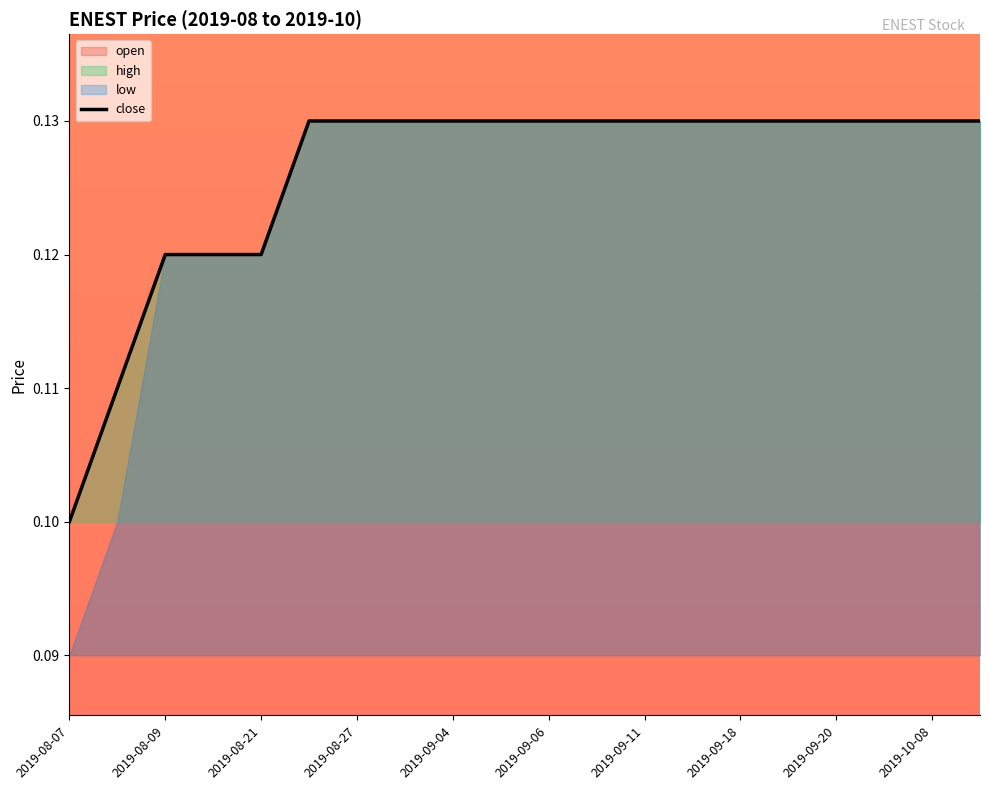

What is the value of the 18th point from the left?

0.1